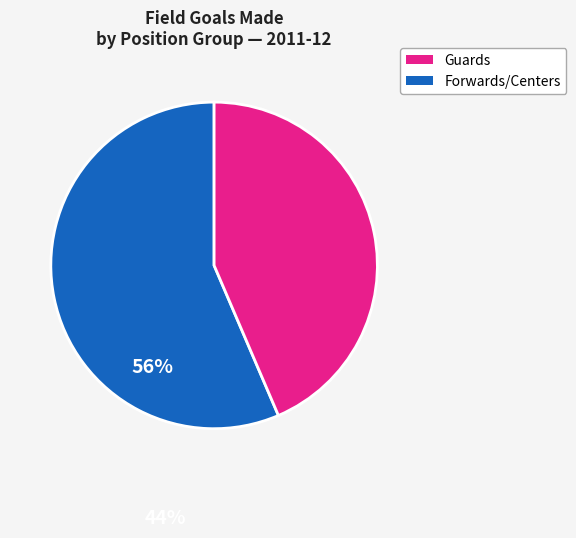

Does any single category account for the majority?

Yes